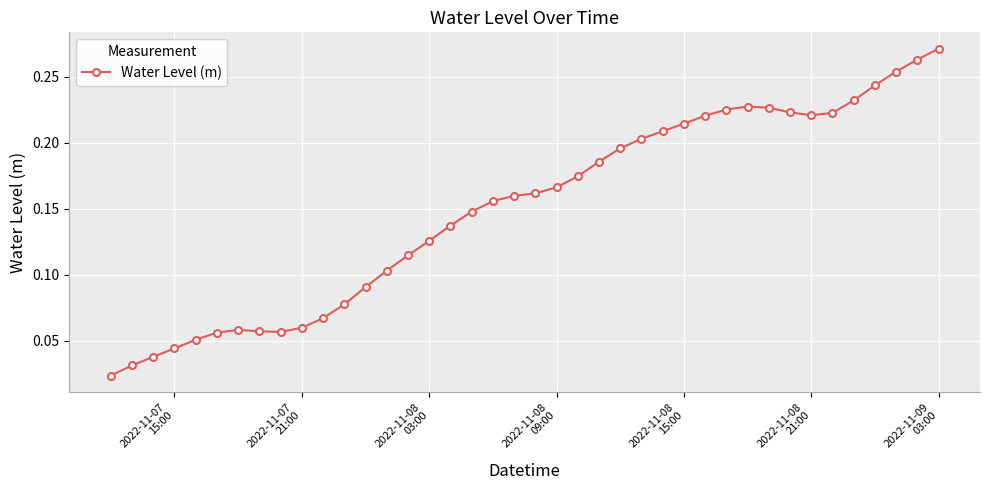

What is the sum of all values?

6.0